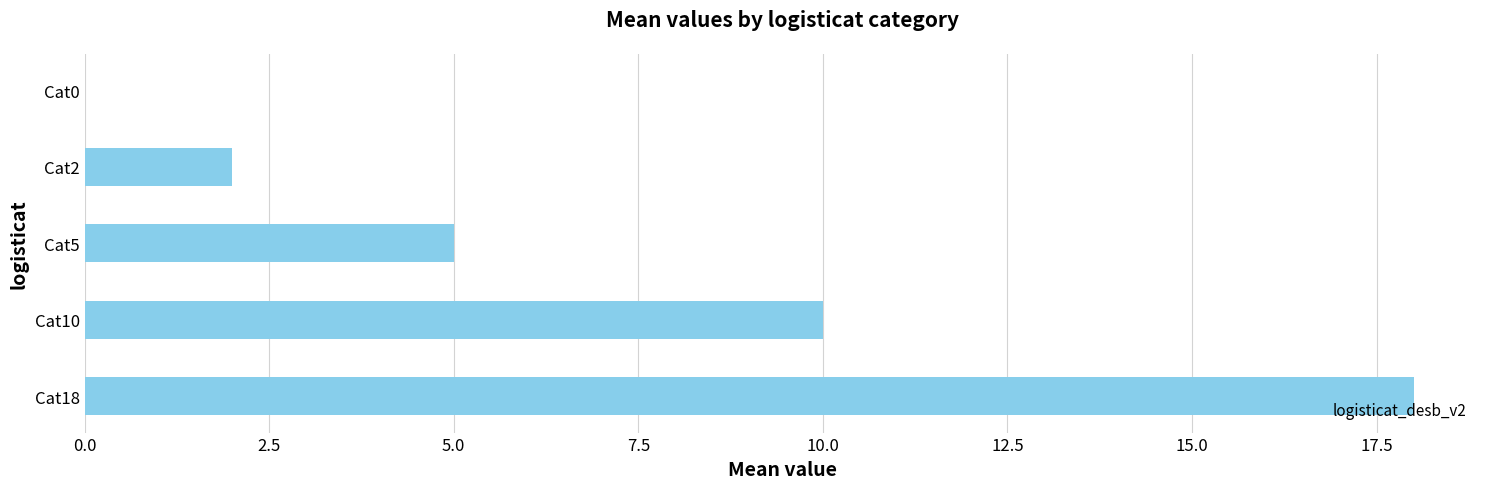

What is the maximum value shown in the chart?

18